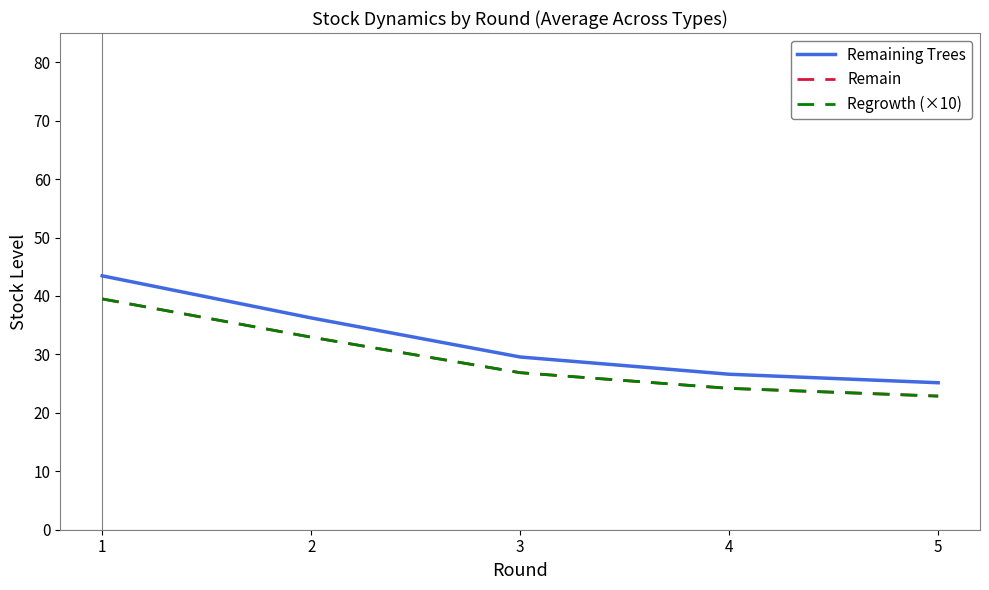

At how many categories does at least one series exceed 41?

1